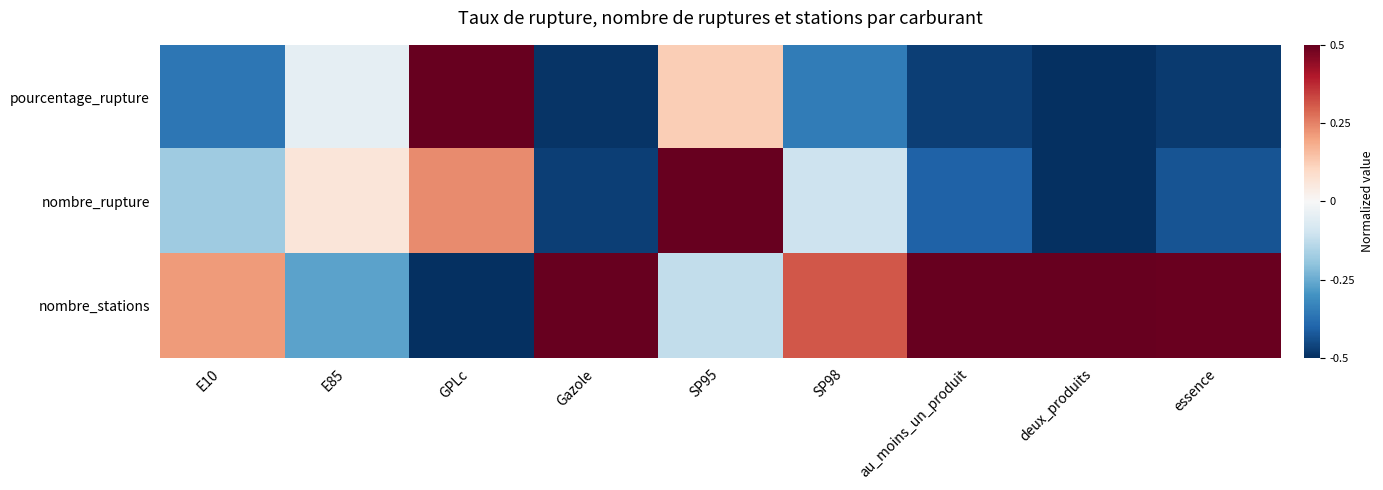

Reading left to right, list all the values displayed in this chart.

pourcentage_rupture: E10=-0.4	E85=-0.0	GPLc=0.5	Gazole=-0.5	SP95=0.1	SP98=-0.3	au_moins_un_produit=-0.5	deux_produits=-0.5	essence=-0.5
nombre_rupture: E10=-0.2	E85=0.1	GPLc=0.2	Gazole=-0.5	SP95=0.5	SP98=-0.1	au_moins_un_produit=-0.4	deux_produits=-0.5	essence=-0.4
nombre_stations: E10=0.2	E85=-0.3	GPLc=-0.5	Gazole=0.5	SP95=-0.1	SP98=0.3	au_moins_un_produit=0.5	deux_produits=0.5	essence=0.5